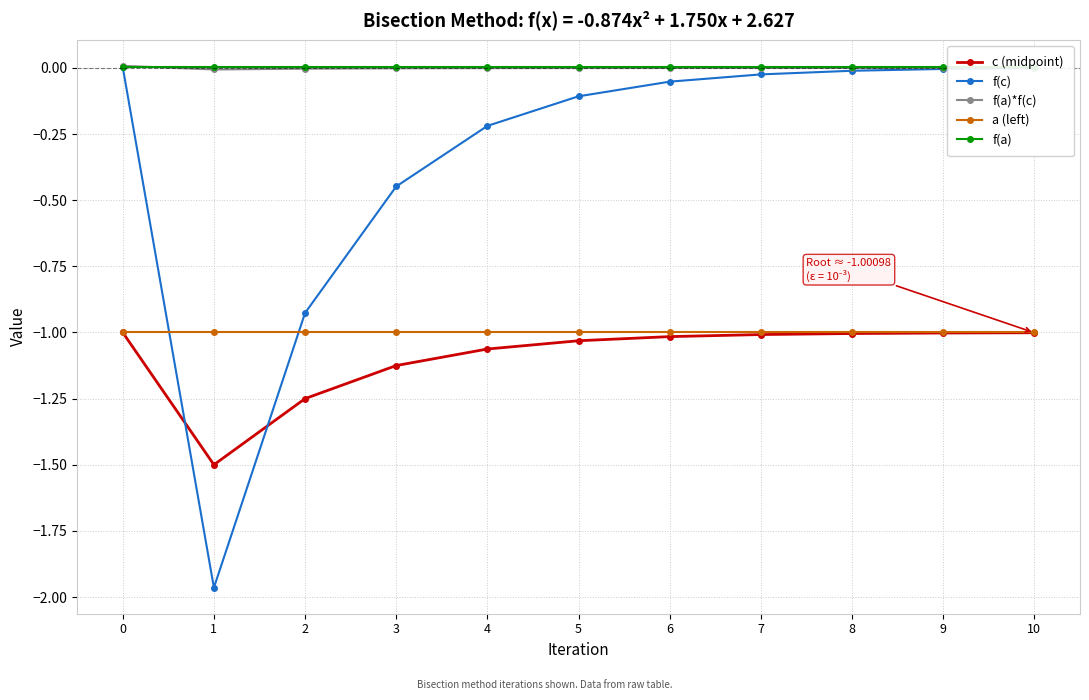

True or false: f(a) has more than 1 interior local peaks.

False